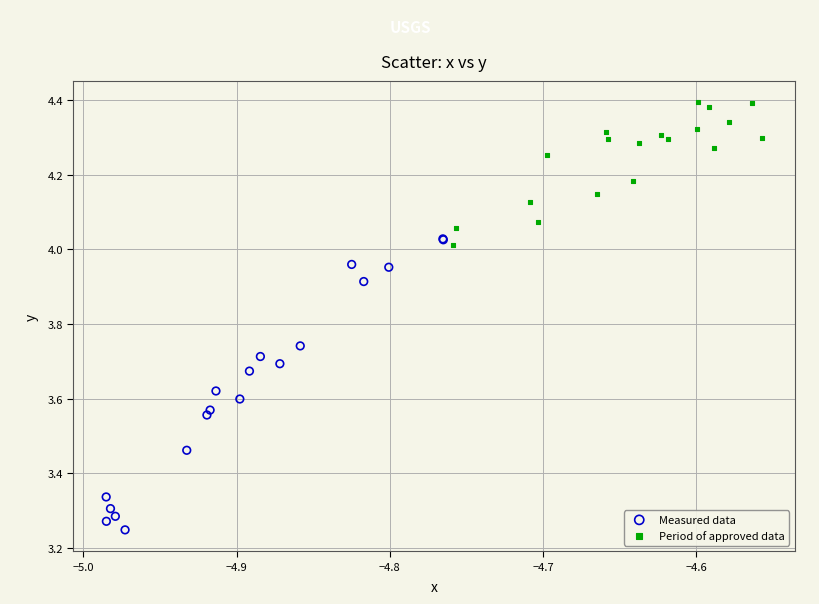

Which series reaches the minimum Y coordinate?

Measured data